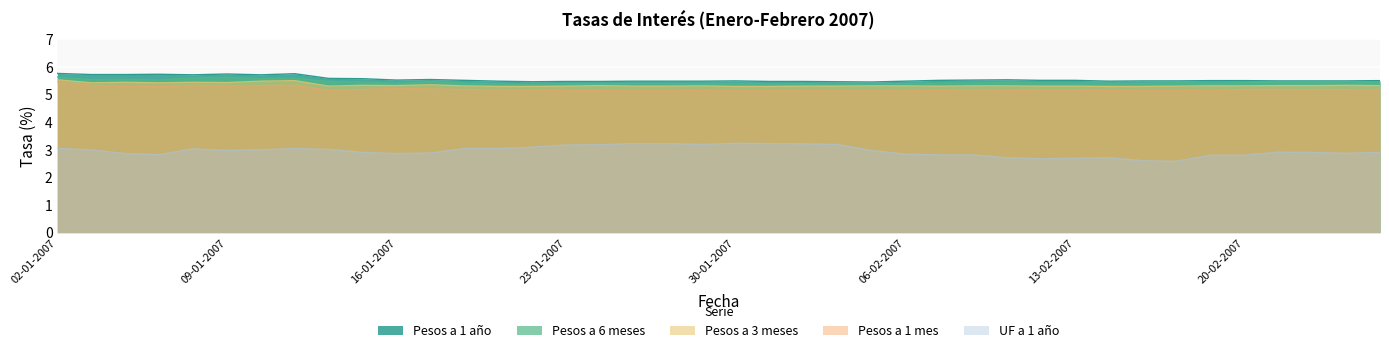

Which series has the largest total across all categories?

Pesos a 1 año